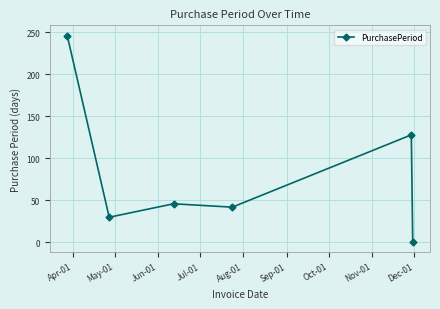

What is the maximum value shown in the chart?

246